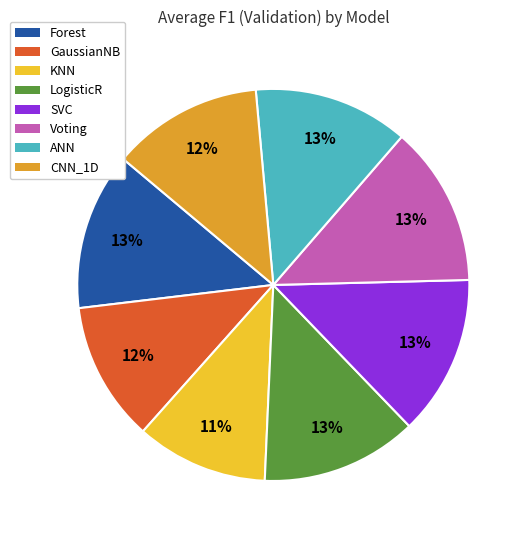

Which category has the smallest portion of the pie?

KNN